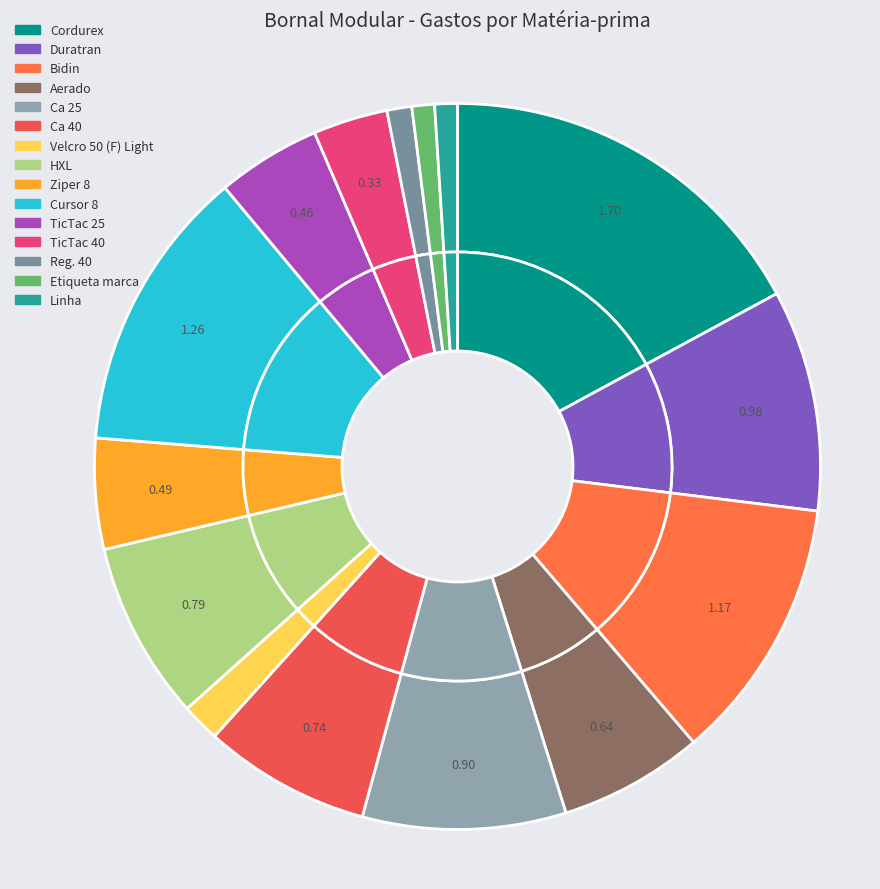

Is it true that TicTac 25 is 5% of the pie?

True